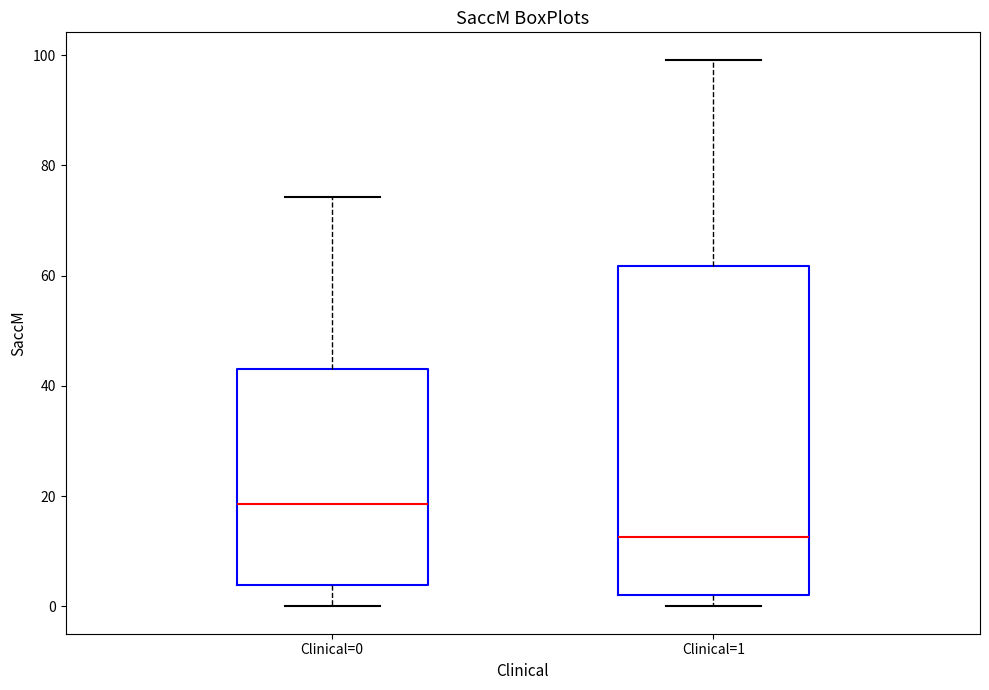

Reading left to right, read every box against the y-axis: the position of its median line, the range the box covers, and the ends of its whiskers. The values are not printed on the chart, so give them approximately, as read against the axis.

Clinical=0: median 18, box 4 to 44, whiskers 0 to 74
Clinical=1: median 12, box 2 to 62, whiskers 0 to 100